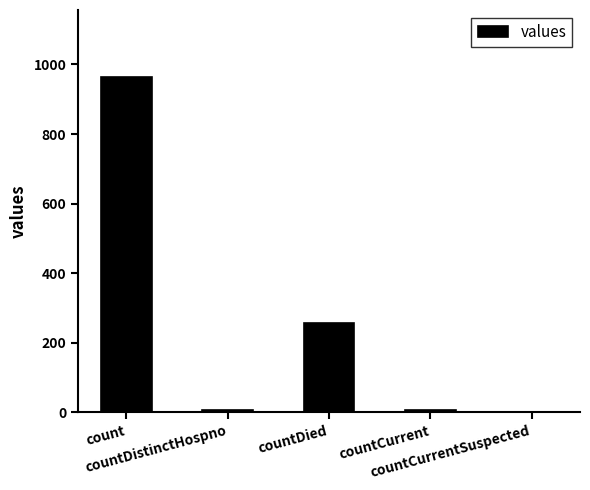

What is the average value?

246